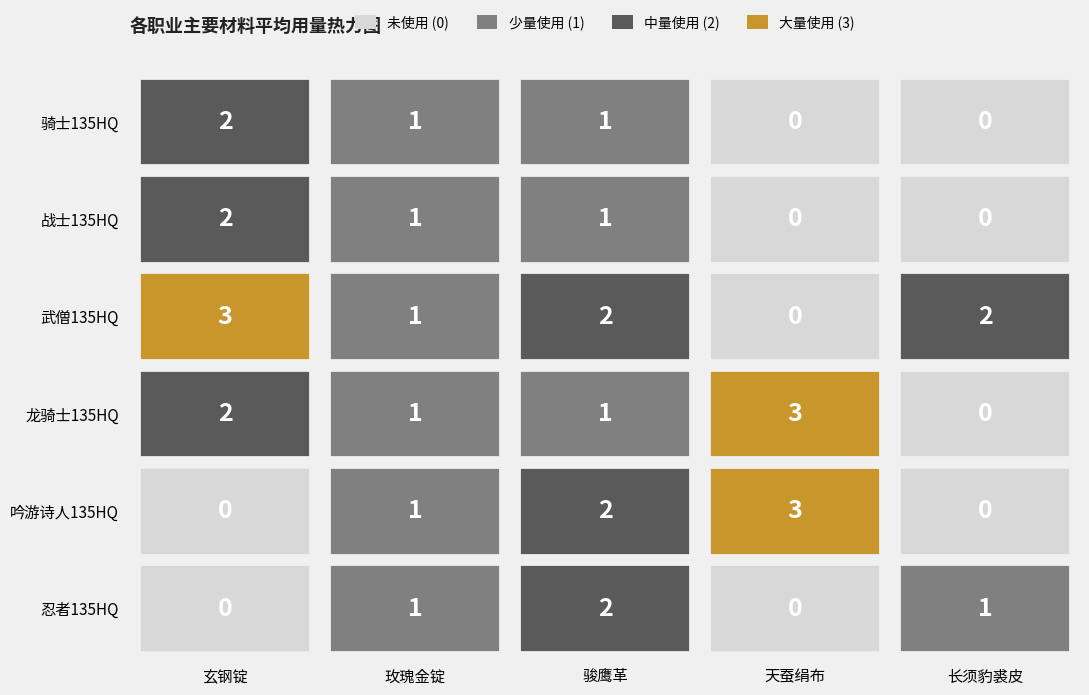

Between 玄钢锭 and 长须豹裘皮, which is larger?

玄钢锭